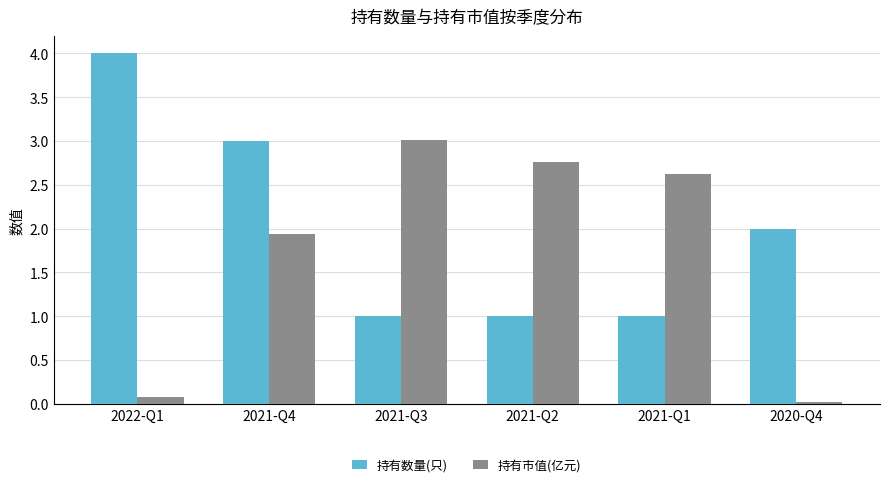

What is the sum of all 持有市值(亿元) values?

10.4